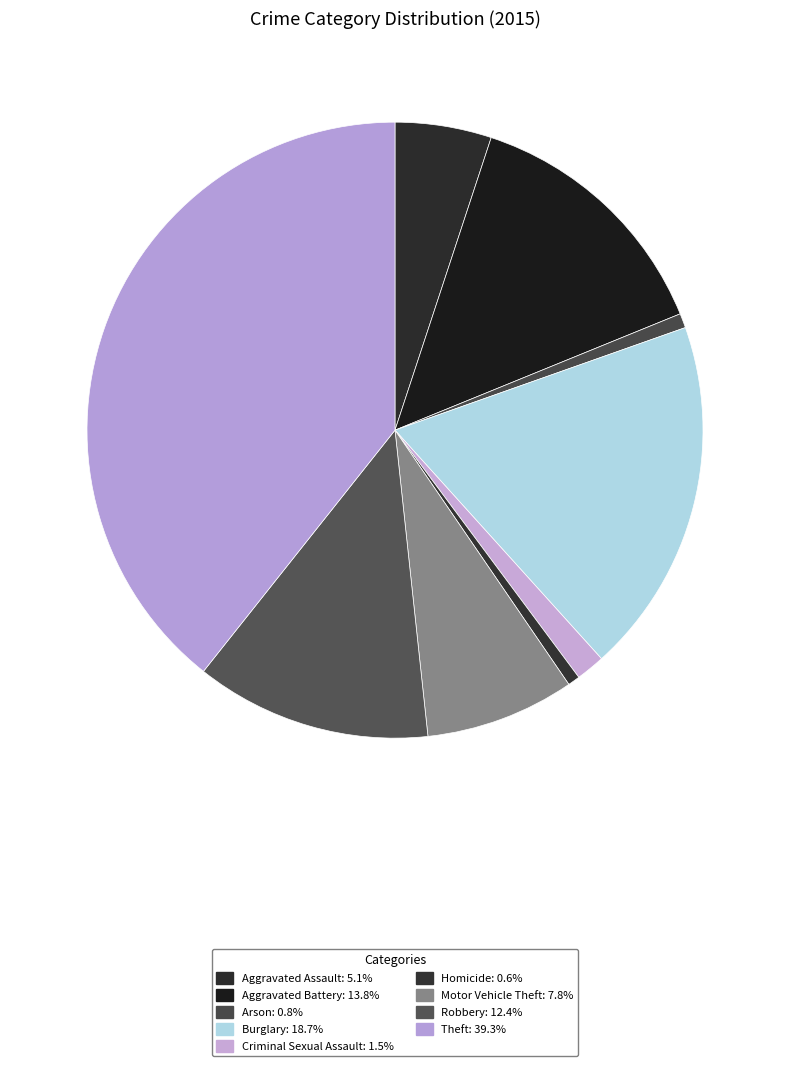

How many segments does this pie chart have?

9